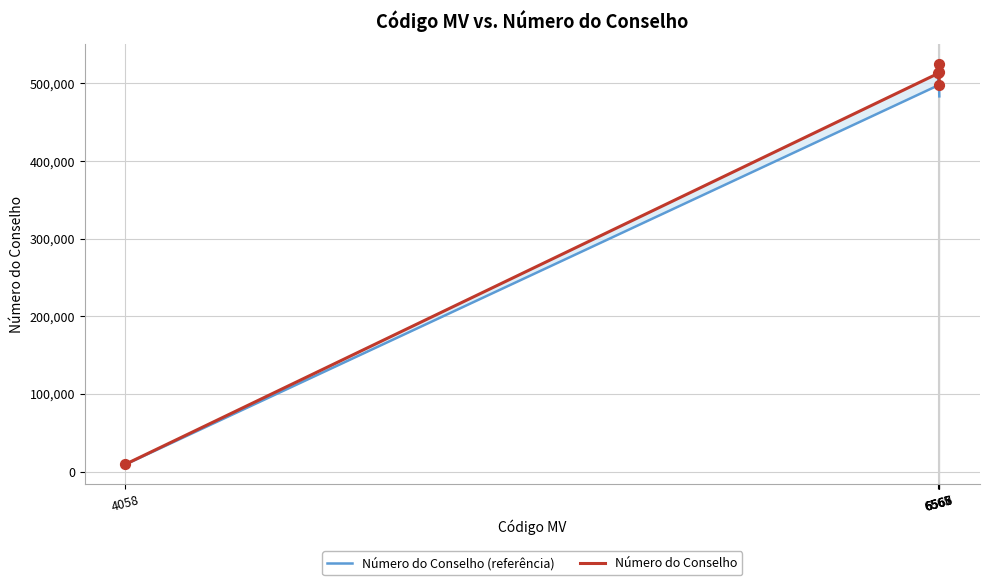

Which series has the largest Y range (max minus min)?

Número do Conselho